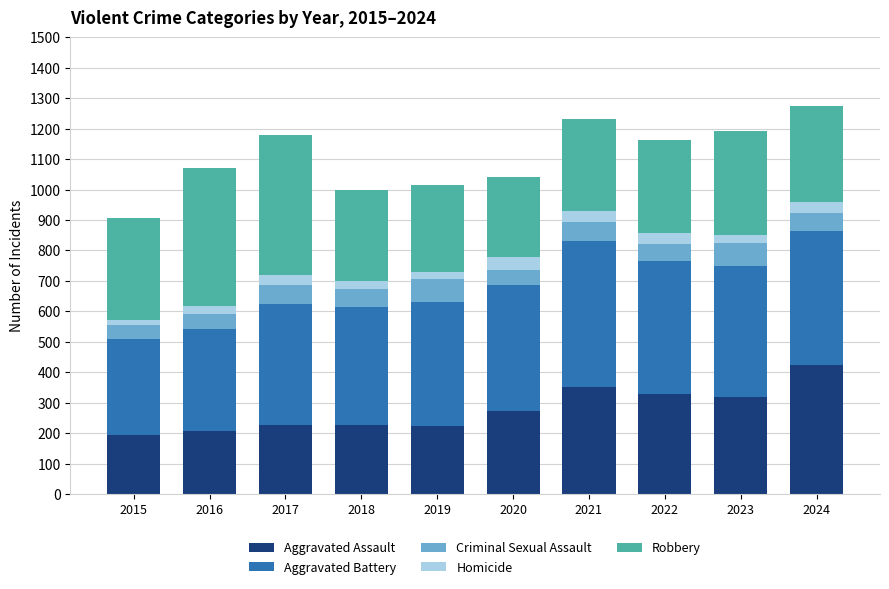

The value of Aggravated Assault at 2019 is 223. True or false?

True